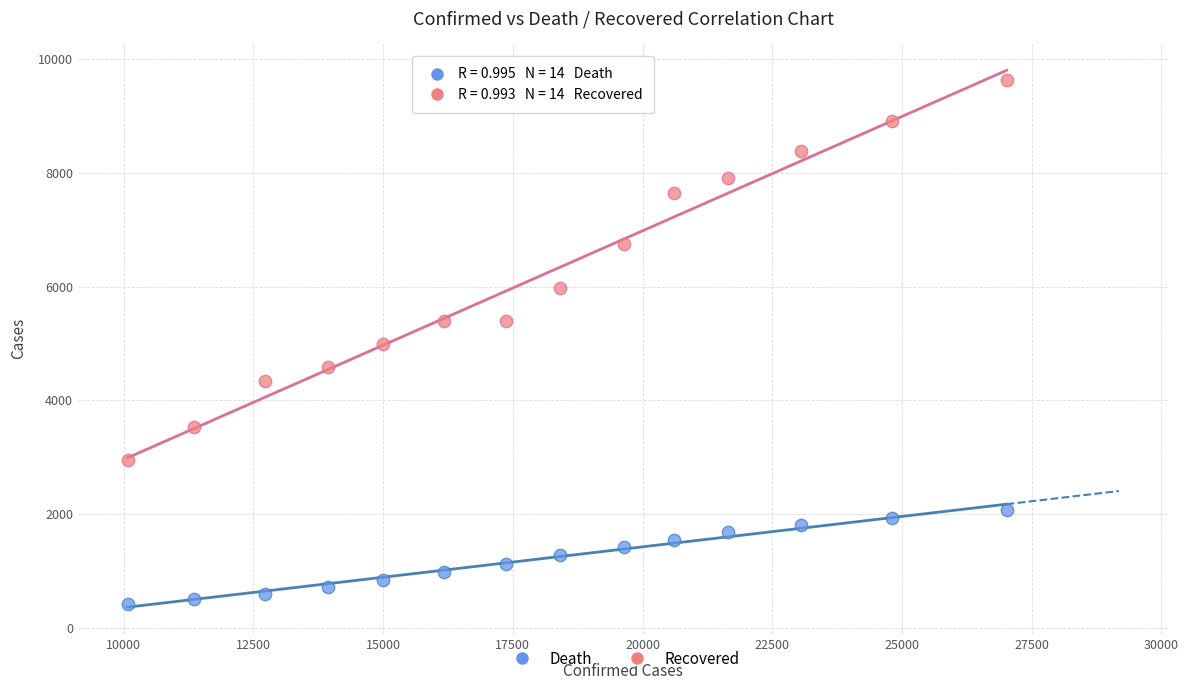

In the Recovered series, what Y value is closest to 6292?

5979